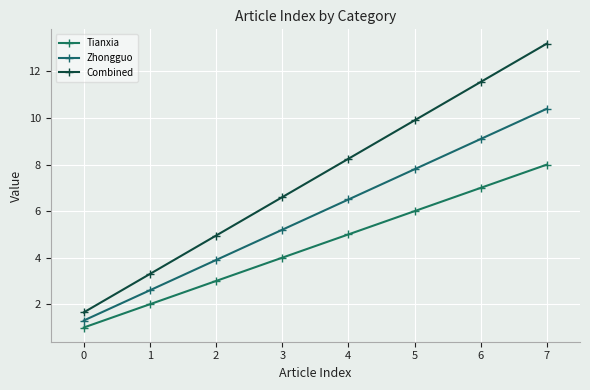

True or false: Zhongguo and Tianxia intersect in this chart.

False